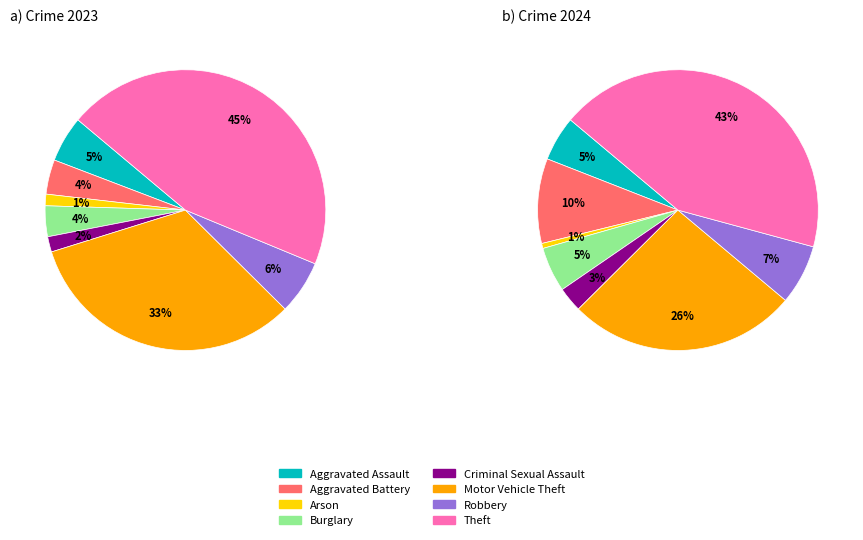

What percentage do 5 and 6 together represent?

38.9%